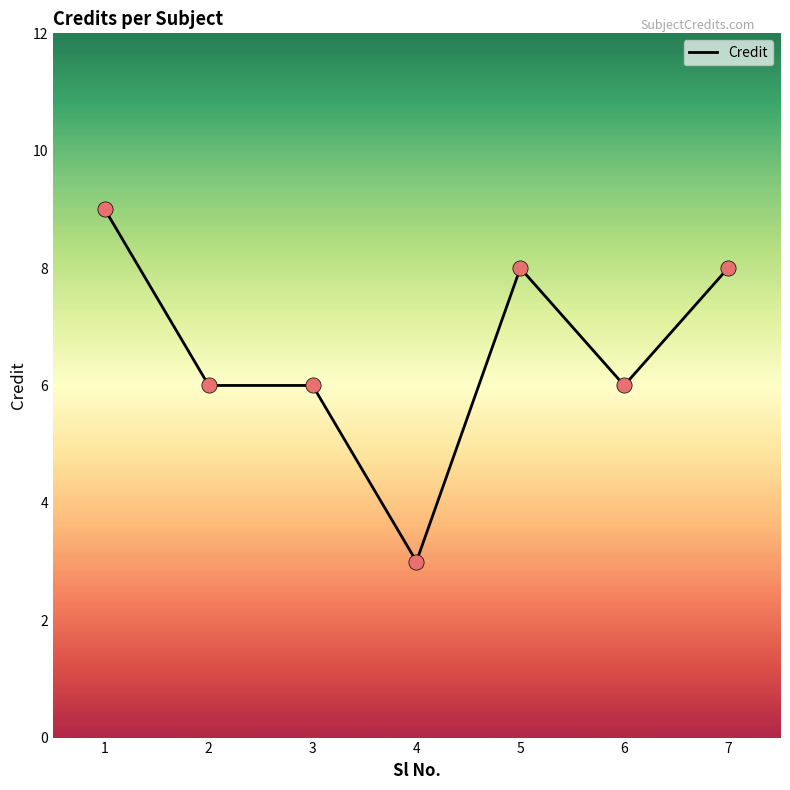

Which has a higher value, 5 or 6?

5